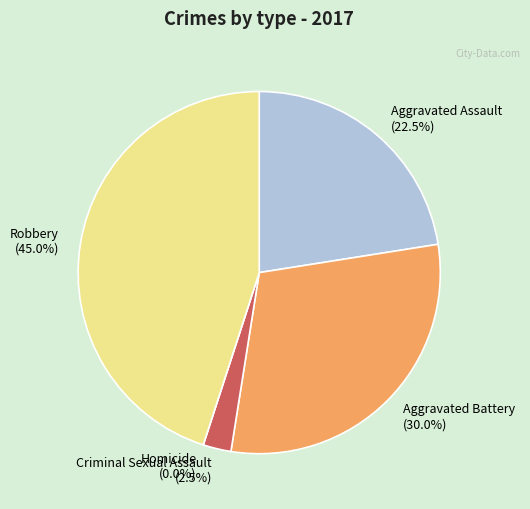

Between Aggravated Assault and Criminal Sexual Assault, which is larger?

Aggravated Assault